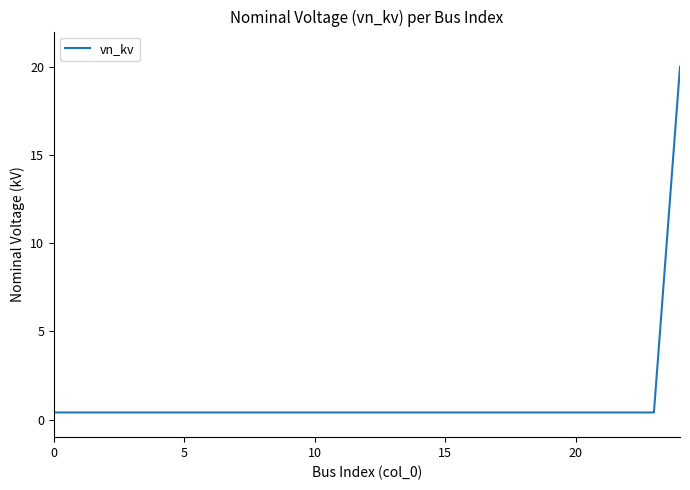

What is the greatest value displayed?

20.0